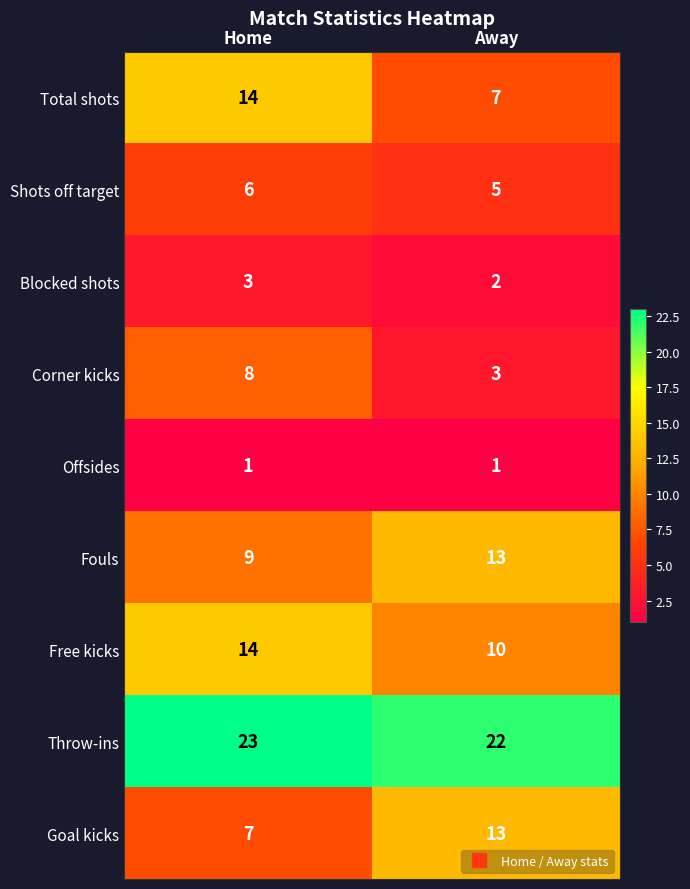

At which category is the sum across all series the highest?

Home